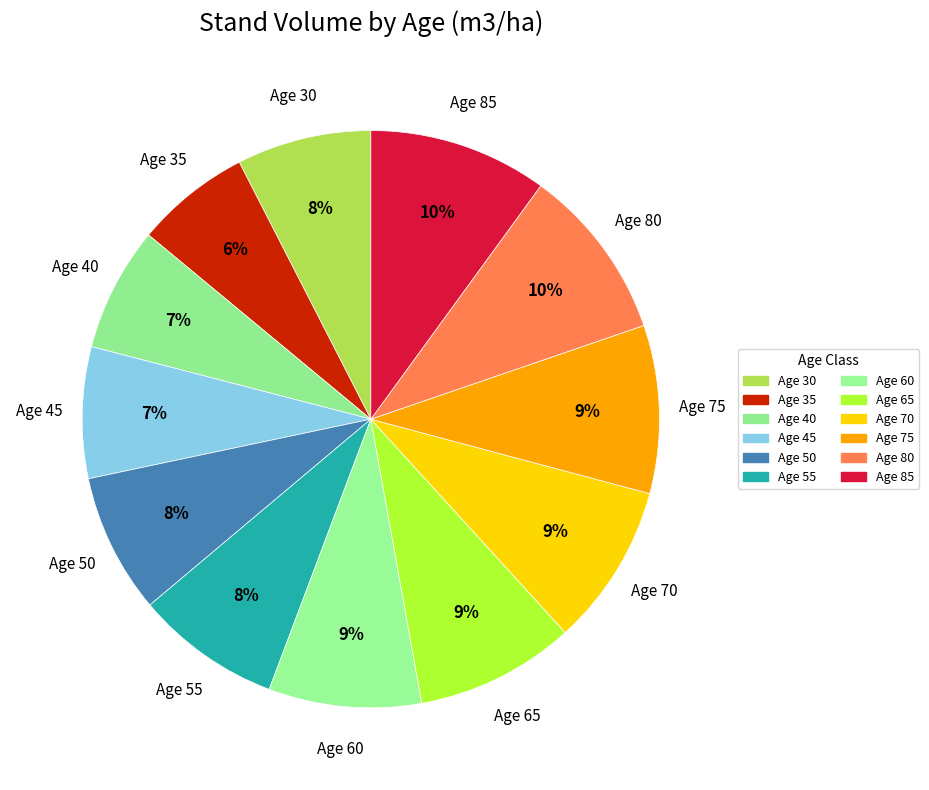

To the nearest percent, what is the difference between the Age 30 and Age 80 slice percentages?

2%